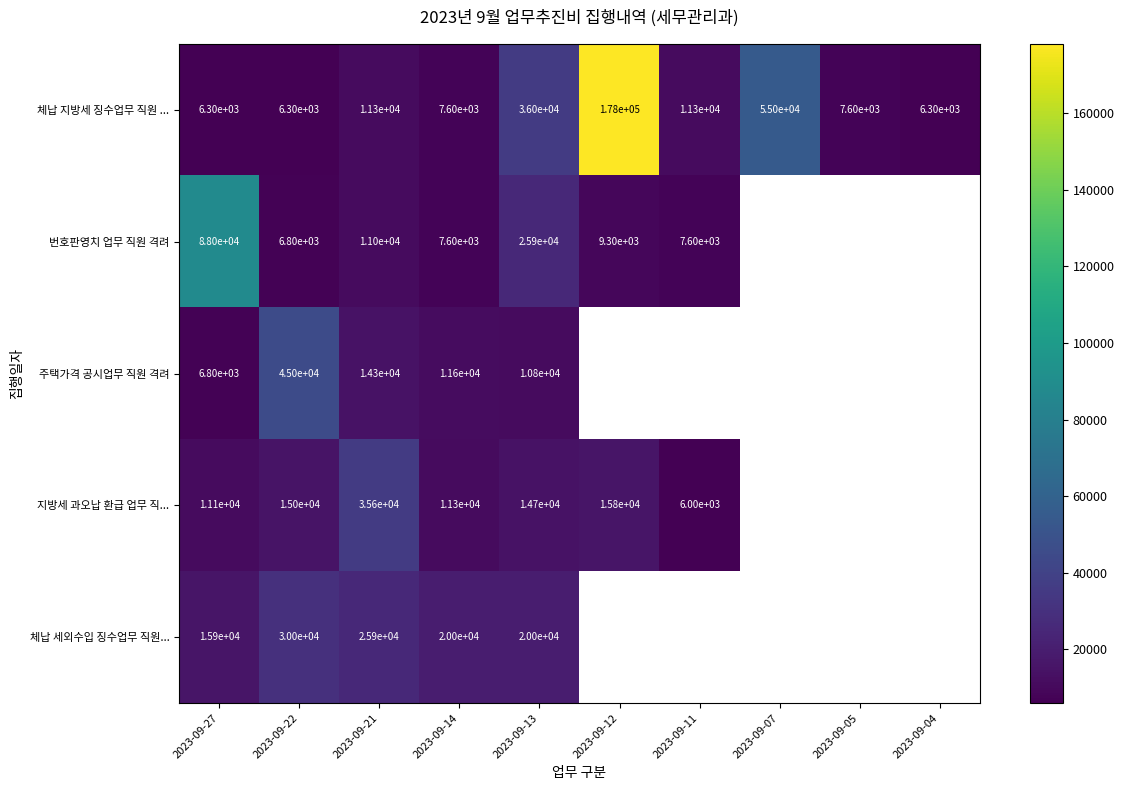

What is the difference between the maximum and minimum values in the 체납 지방세 징수업무 직원 ... series?

171700